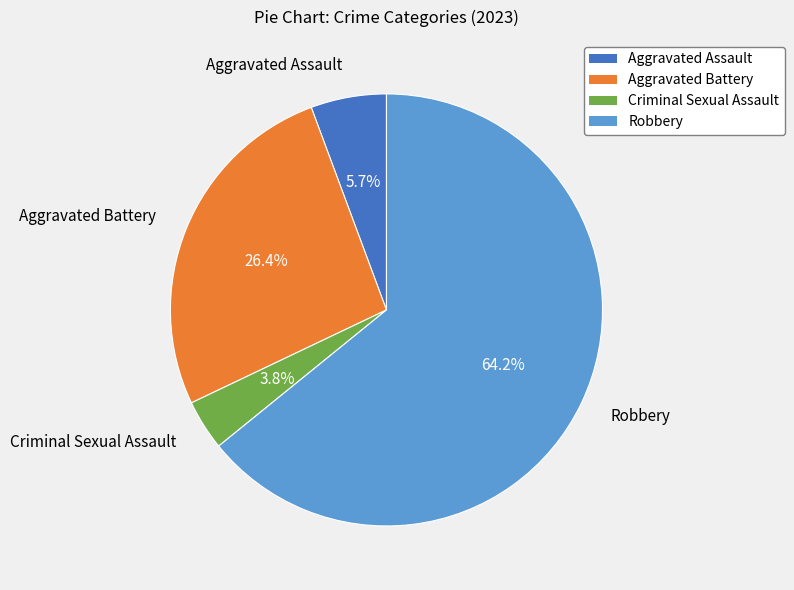

True or false: Aggravated Assault accounts for 6% of the total.

True